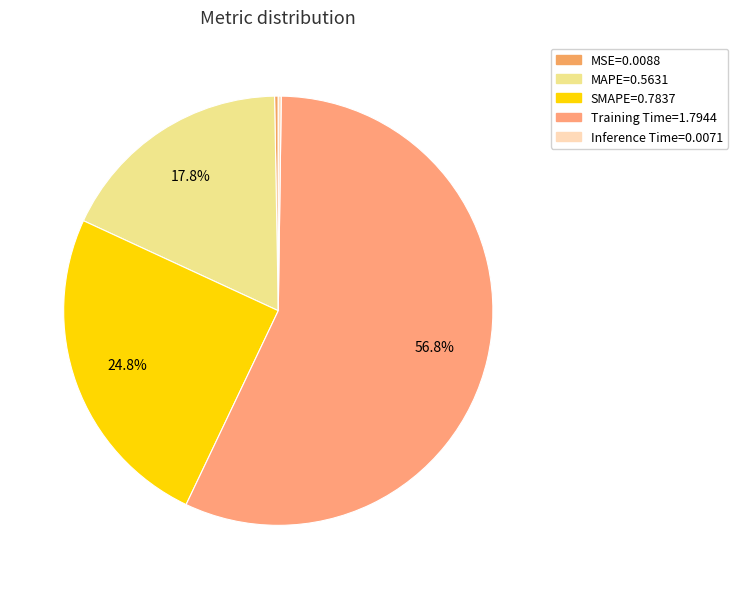

What is the largest slice in the pie chart?

Training Time